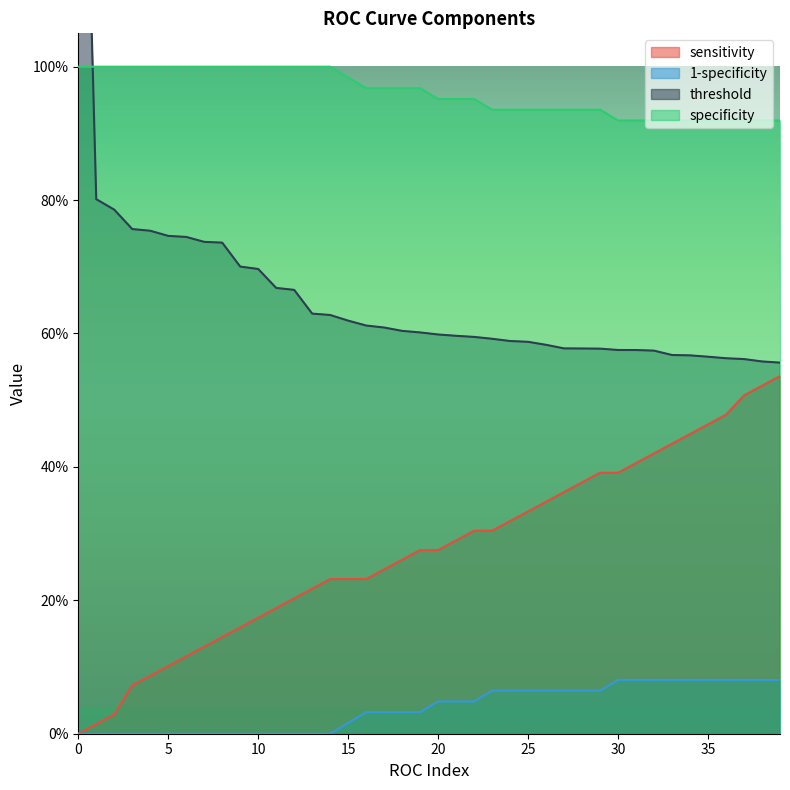

What is the sum of the sensitivity values at 34 and 10?

0.6